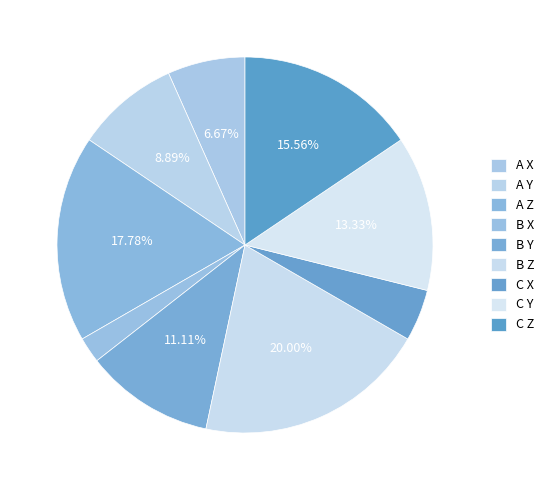

Rank the categories by value from highest to lowest.

B Z, A Z, C Z, C Y, B Y, A Y, A X, C X, B X